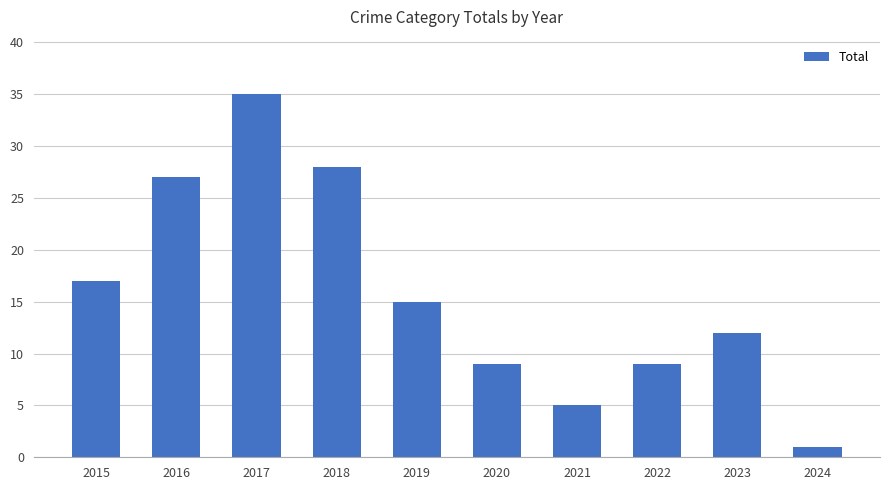

Which label corresponds to the largest value in the chart?

2017